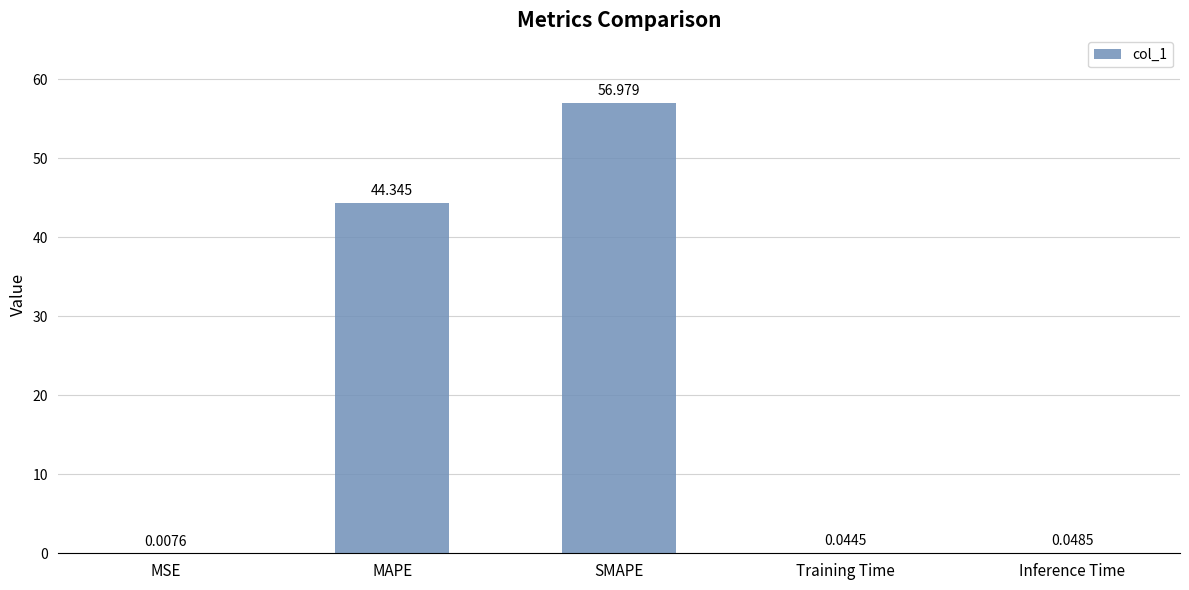

How many distinct data groups are displayed?

1